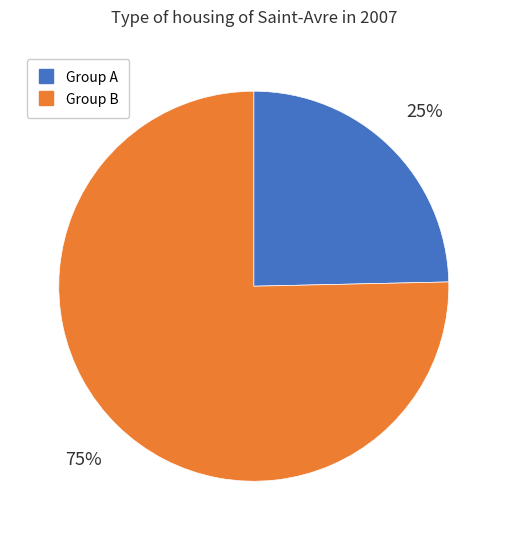

Does any single category account for the majority?

Yes